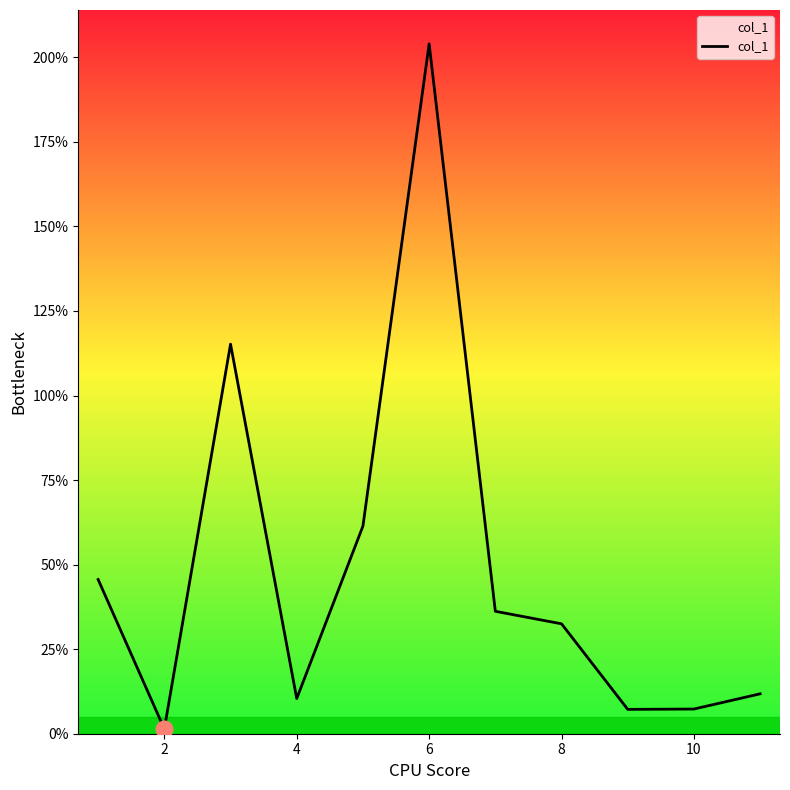

What is the greatest value displayed?

204.0